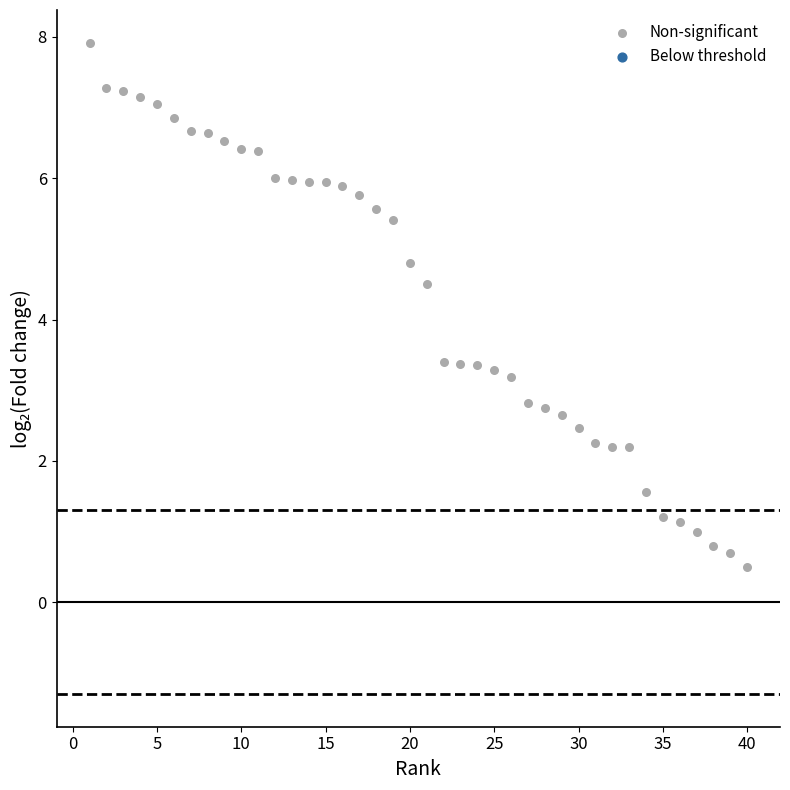

What is the range of Y values (max minus min)?

7.4